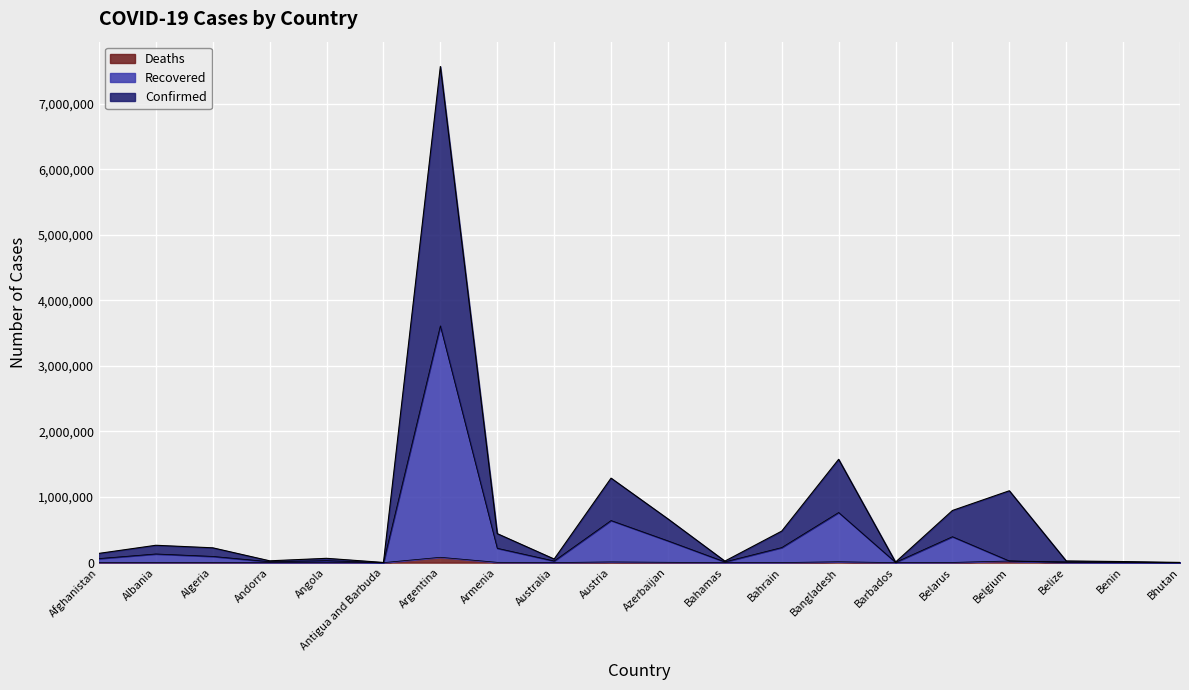

What is the label of the 12th point from the left?

Bahamas